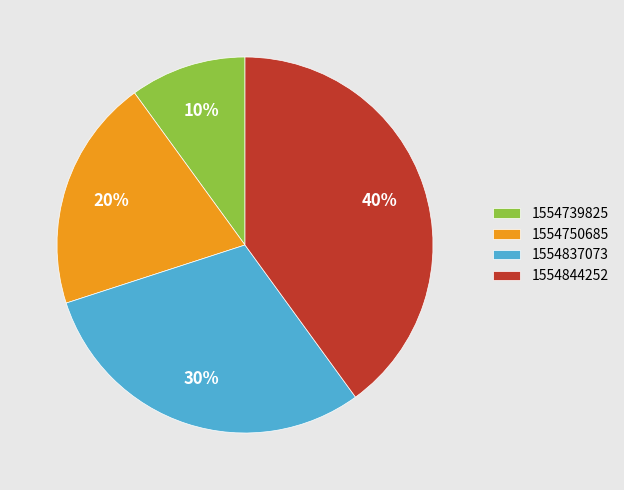

How many slices are in this pie chart?

4